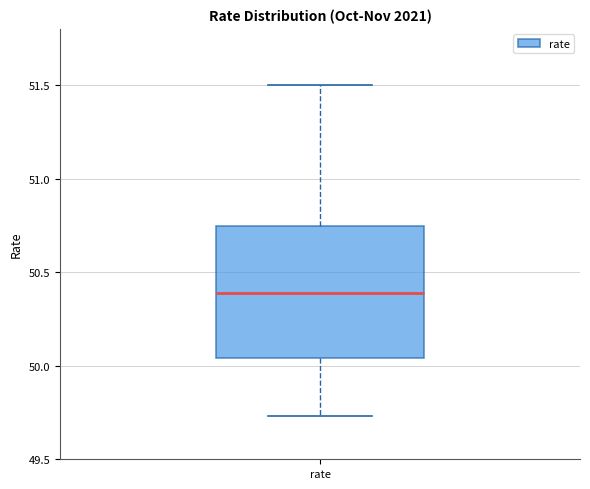

Transcribe this box plot: give where the median line is, the range the box spans, and where the two whiskers end, as read against the y-axis. The values are not printed on the chart, so give them approximately, as read against the axis.

median 50.40, box 50.05 to 50.75, whiskers 49.75 to 51.50